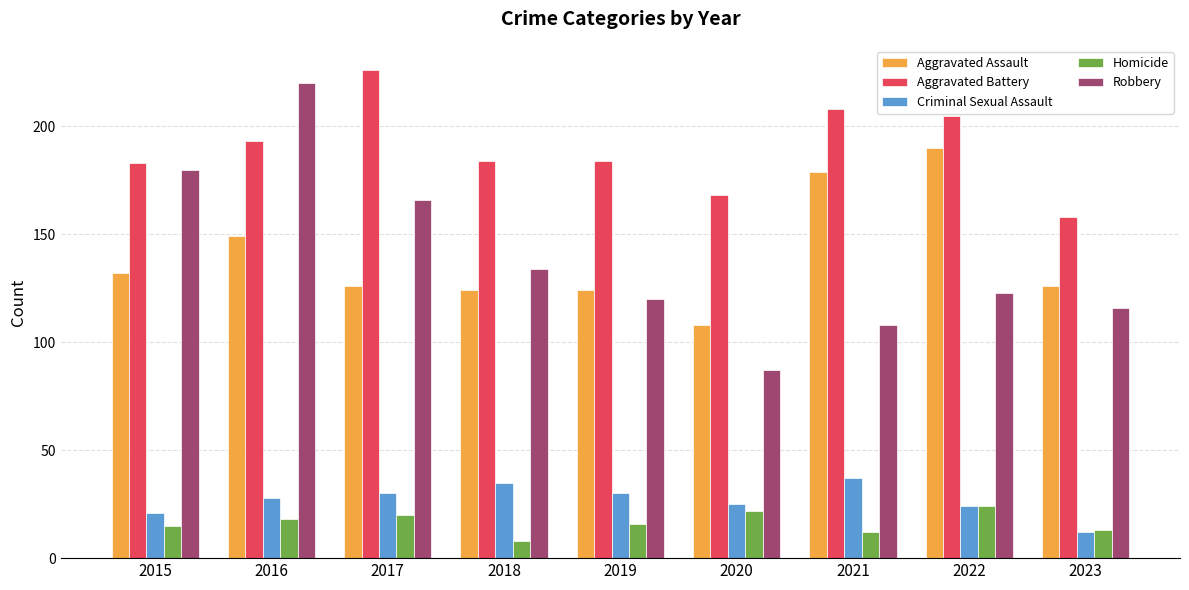

At which label does Robbery reach its minimum?

2020